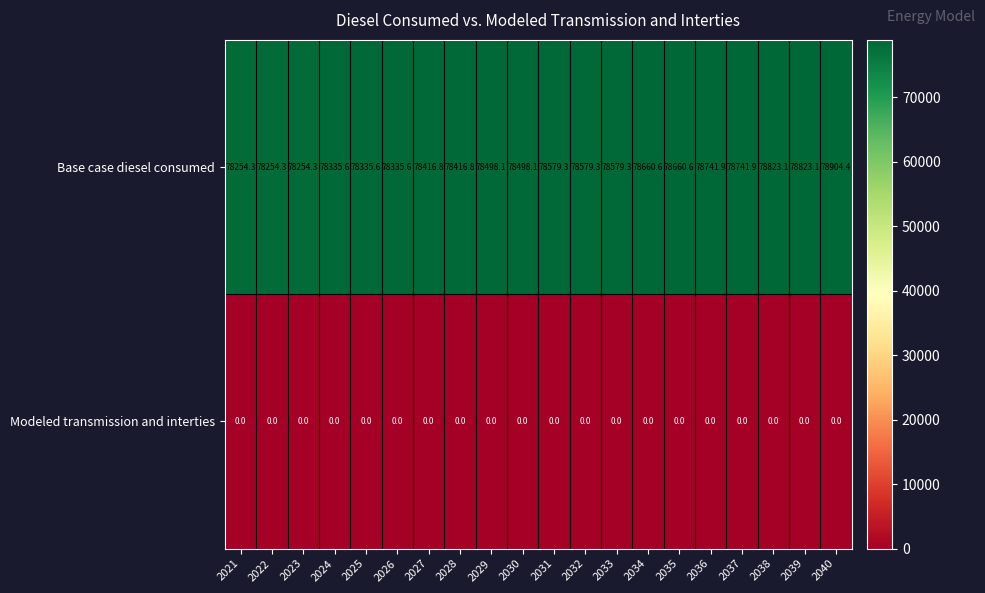

At which label does Base case diesel consumed reach its peak?

2040